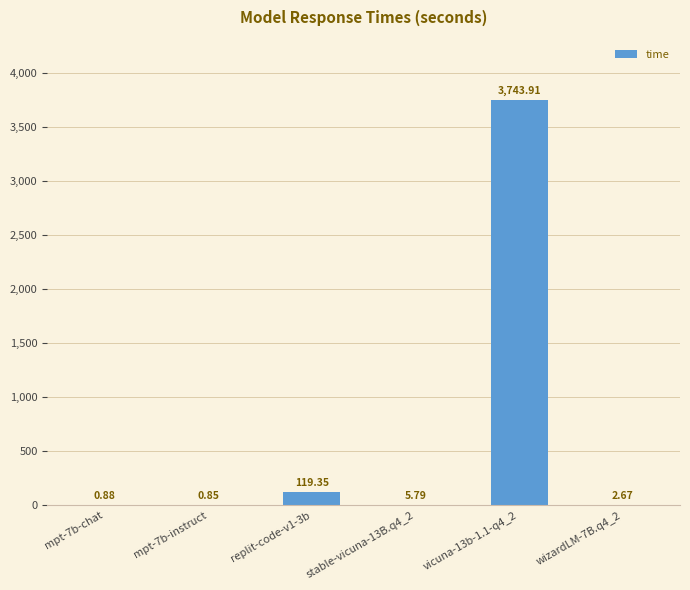

The value at vicuna-13b-1.1-q4_2 is 1171.3. True or false?

False